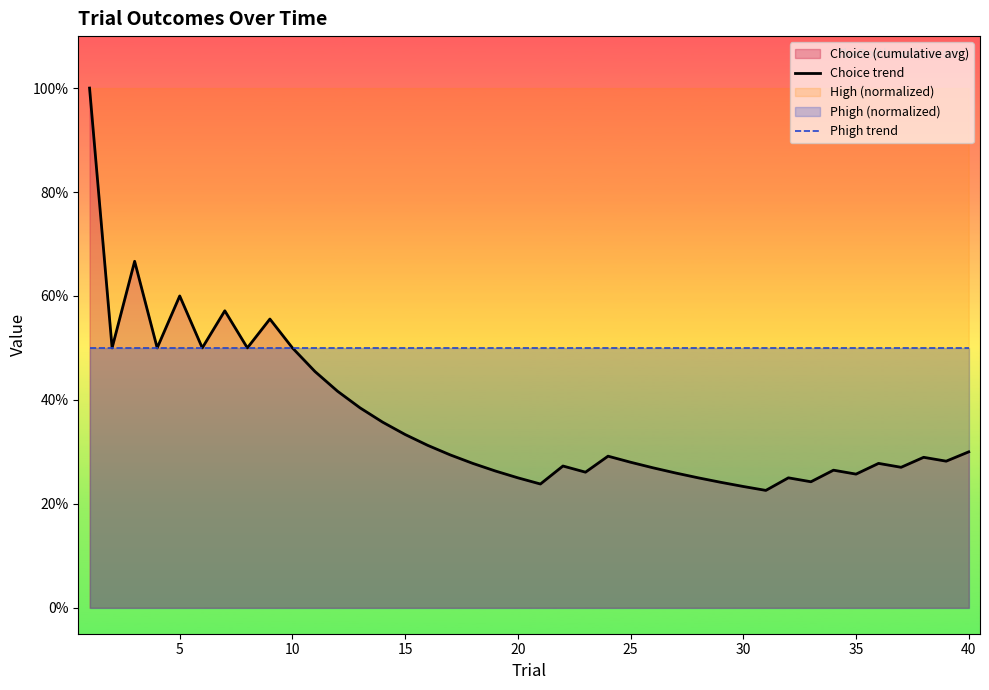

At 15, list the series in order from smallest to largest.

Choice trend, Phigh trend